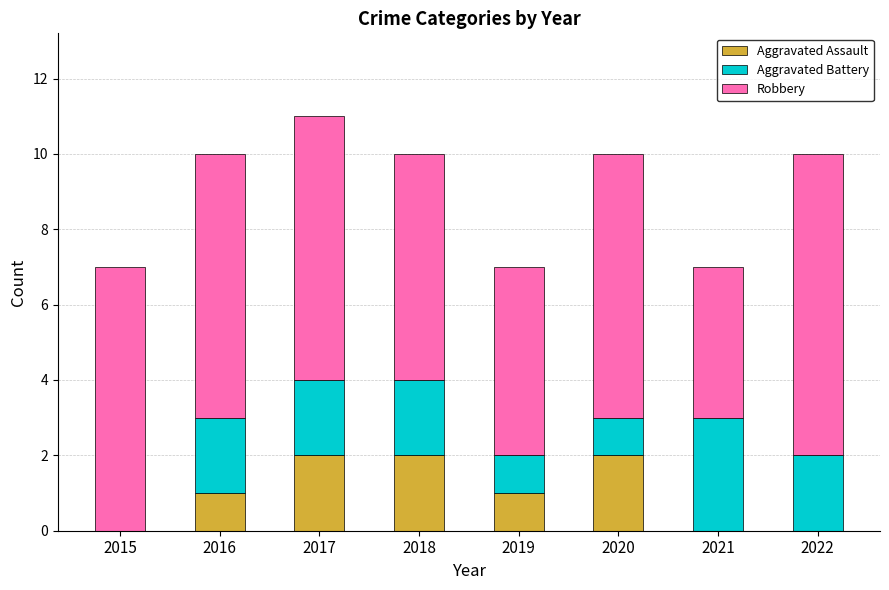

What is the total value across all series at 2016?

10